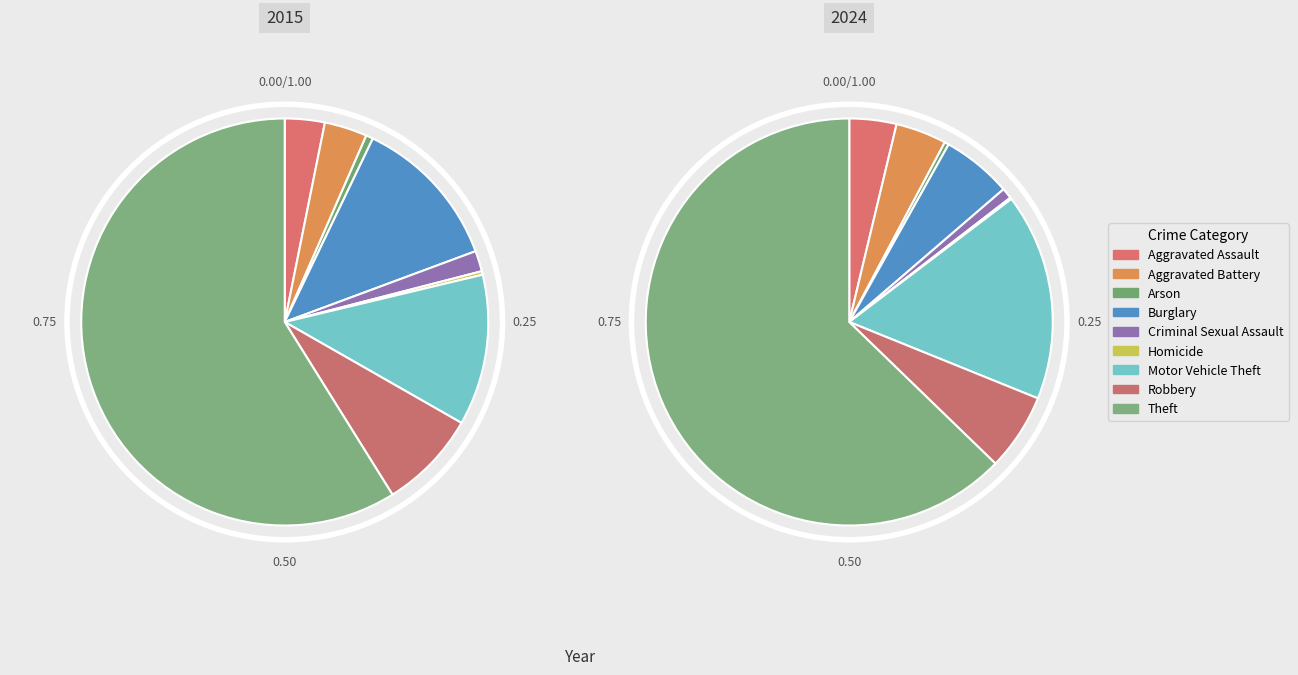

Which slice represents more than half of the pie?

Theft